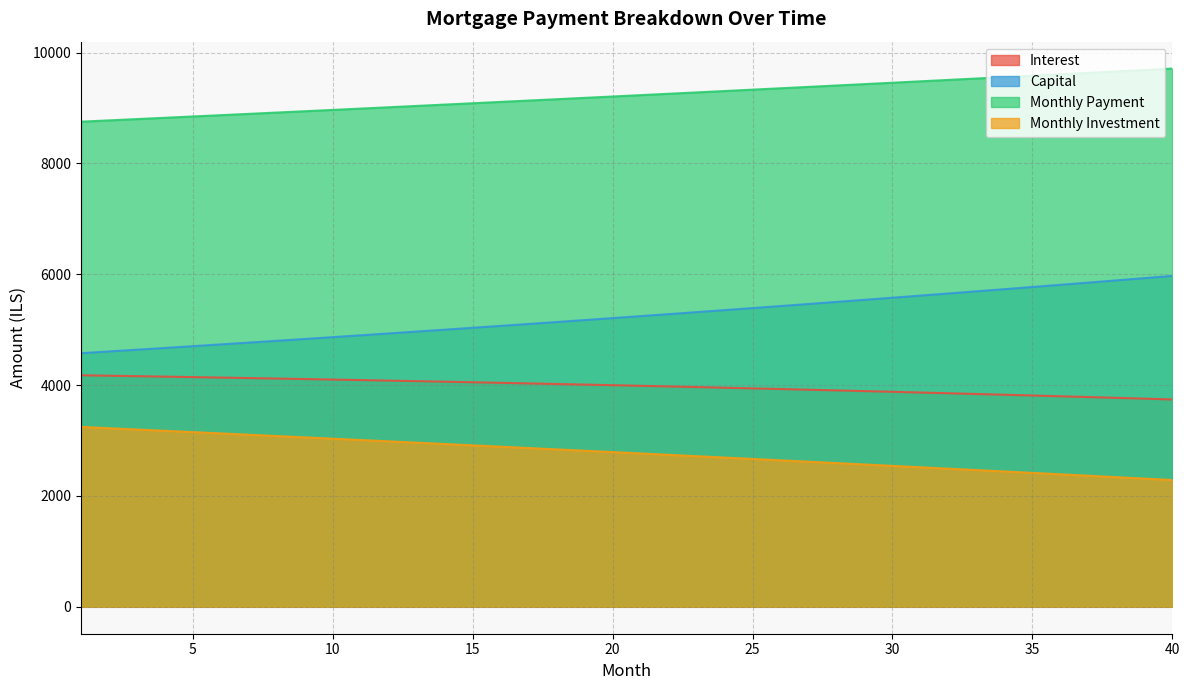

True or false: month_payment has a value of 9356.5 at 26.

True